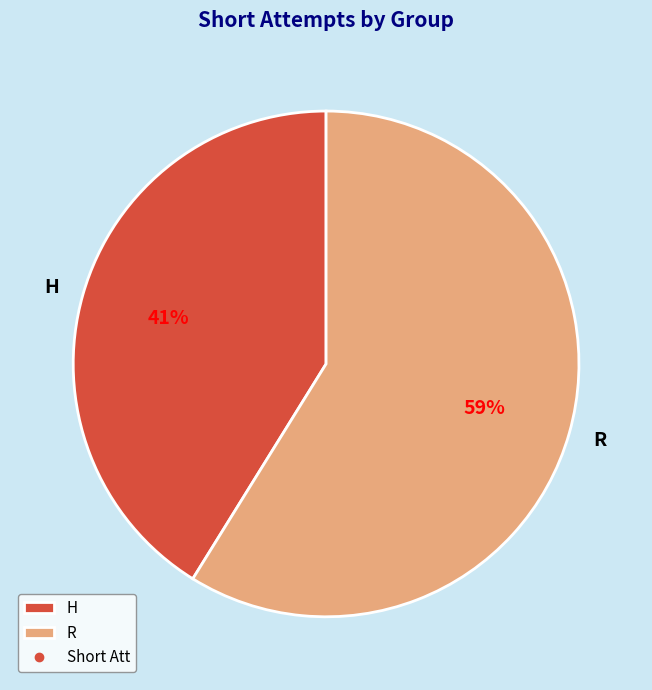

Approximately how many times larger is the value at H compared to R?

0.7